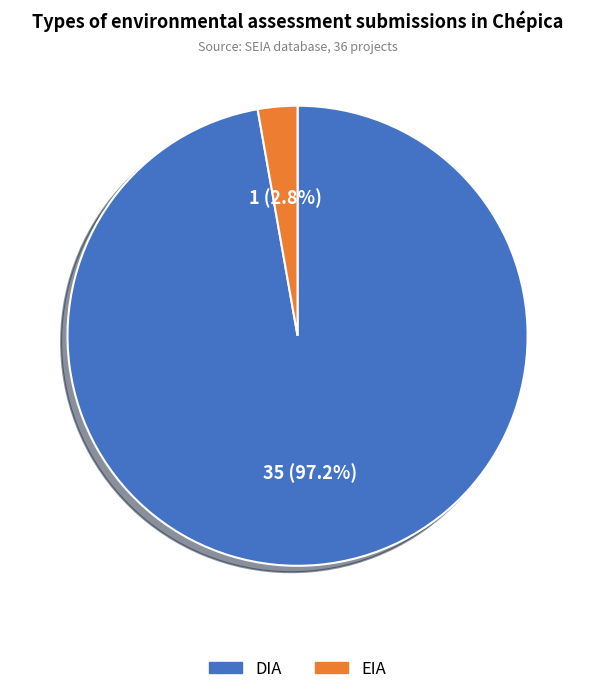

What is the total percentage of EIA and DIA?

100.0%